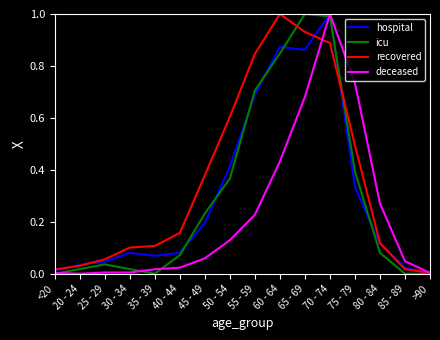

True or false: icu has a value of 0.4 at 75 - 79.

True